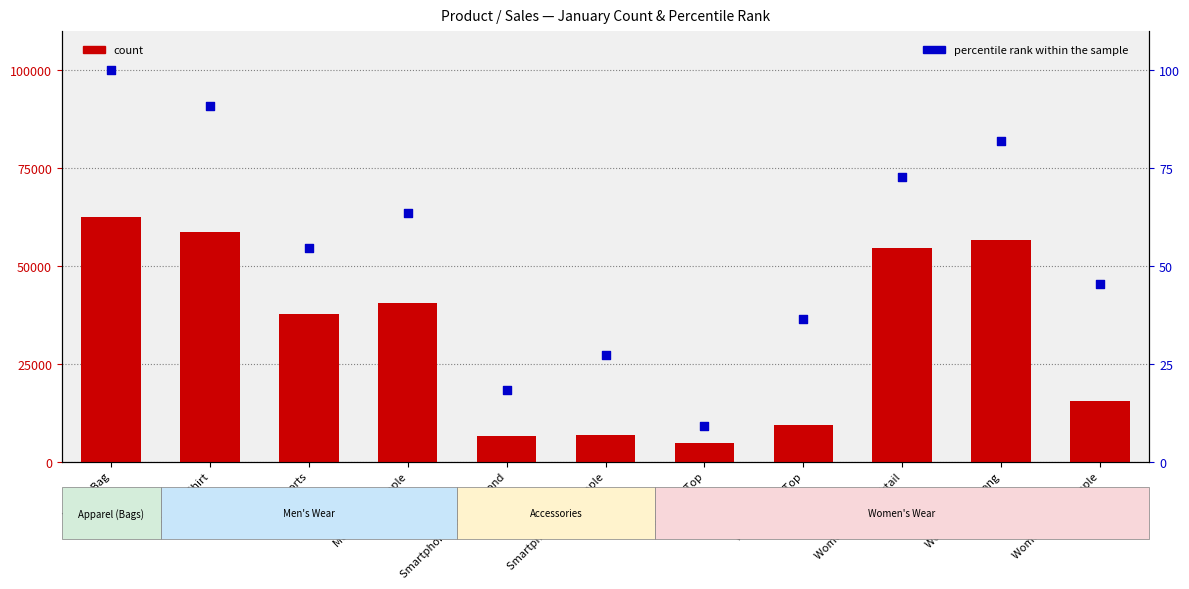

Which series contains the lowest Y value?

percentile rank within the sample